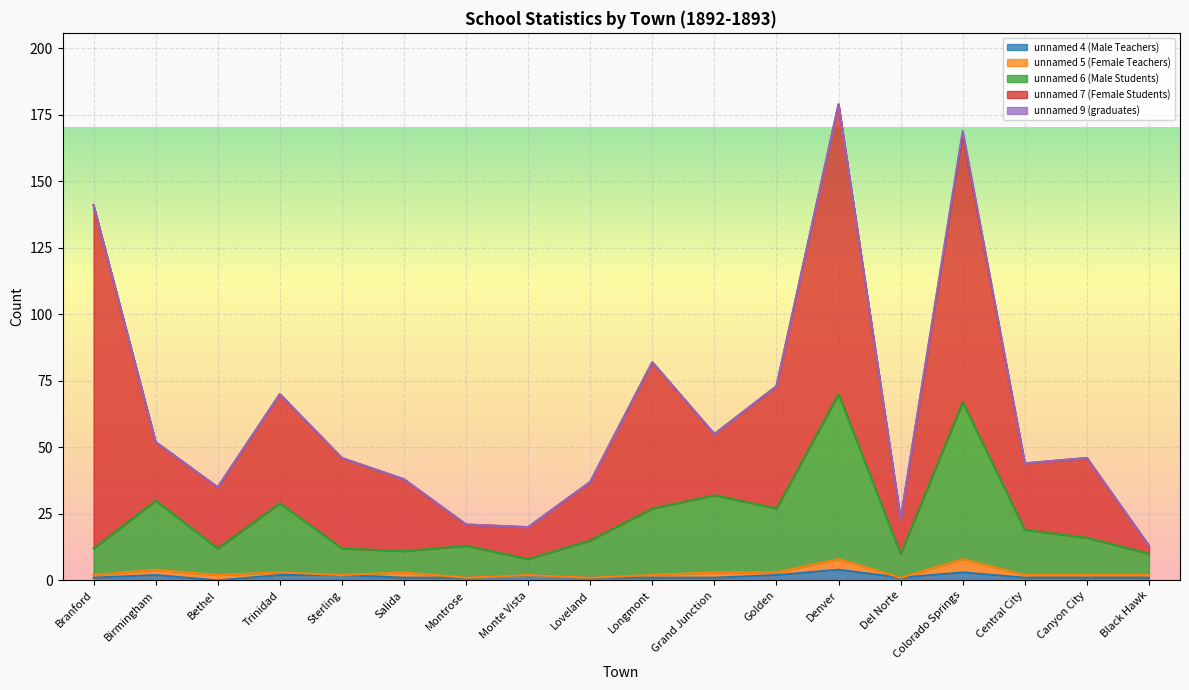

At which category is the sum across all series the highest?

Denver